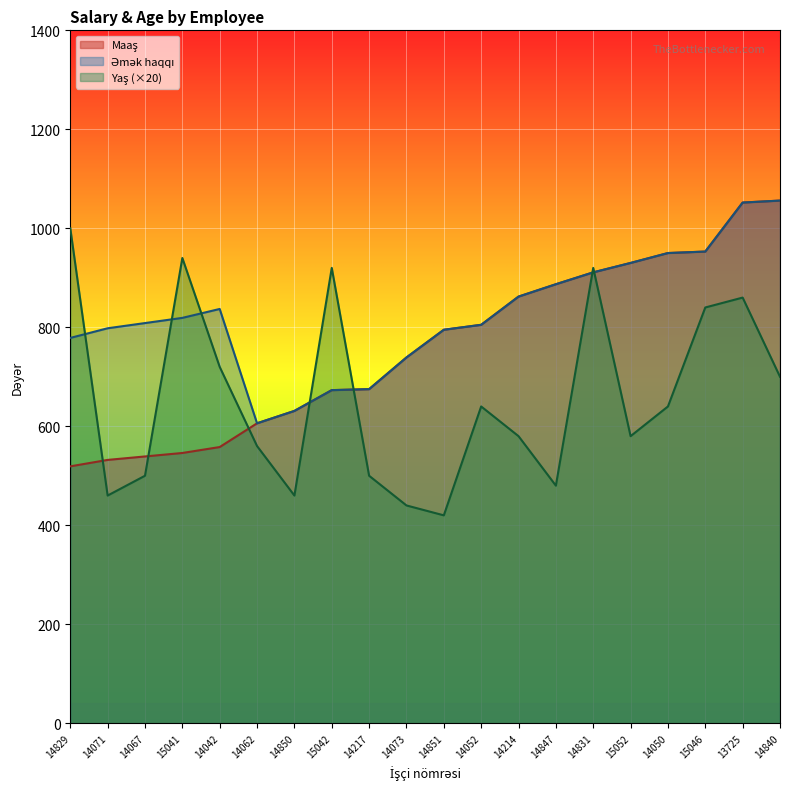

Which series has the widest spread of values?

Yaş